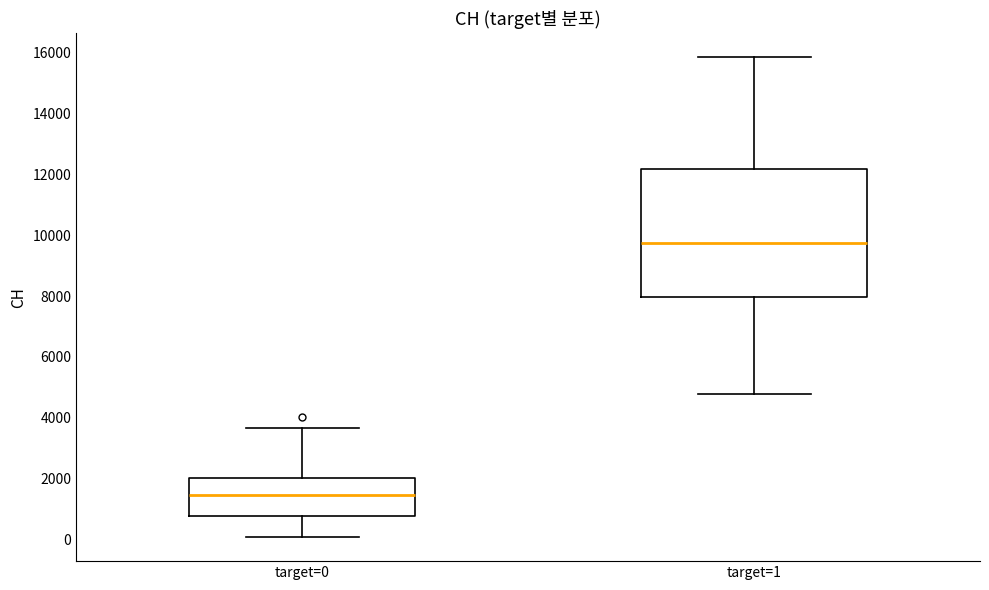

Comparing the boxes themselves (not the whiskers), which one is the tallest?

target=1